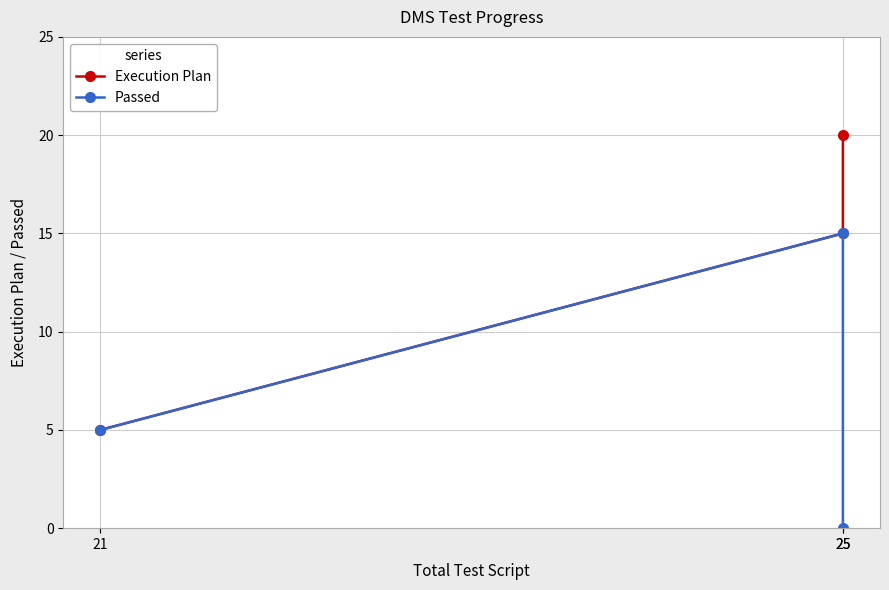

Which series changed the most between 21 and 25?

Execution Plan